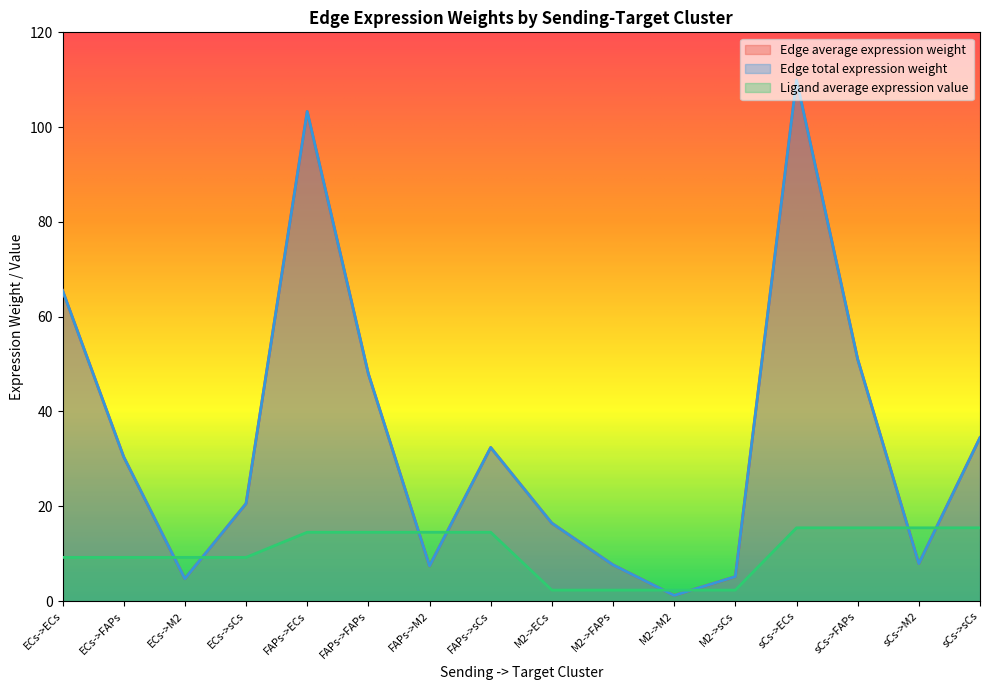

What is the sum of all Ligand average expression value values?

166.0